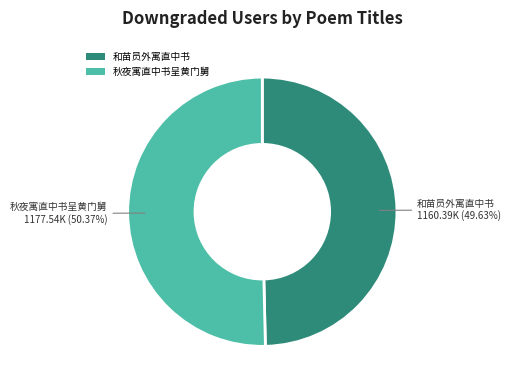

Between 和苗员外寓直中书 and 秋夜寓直中书呈黄门舅, which is larger?

秋夜寓直中书呈黄门舅